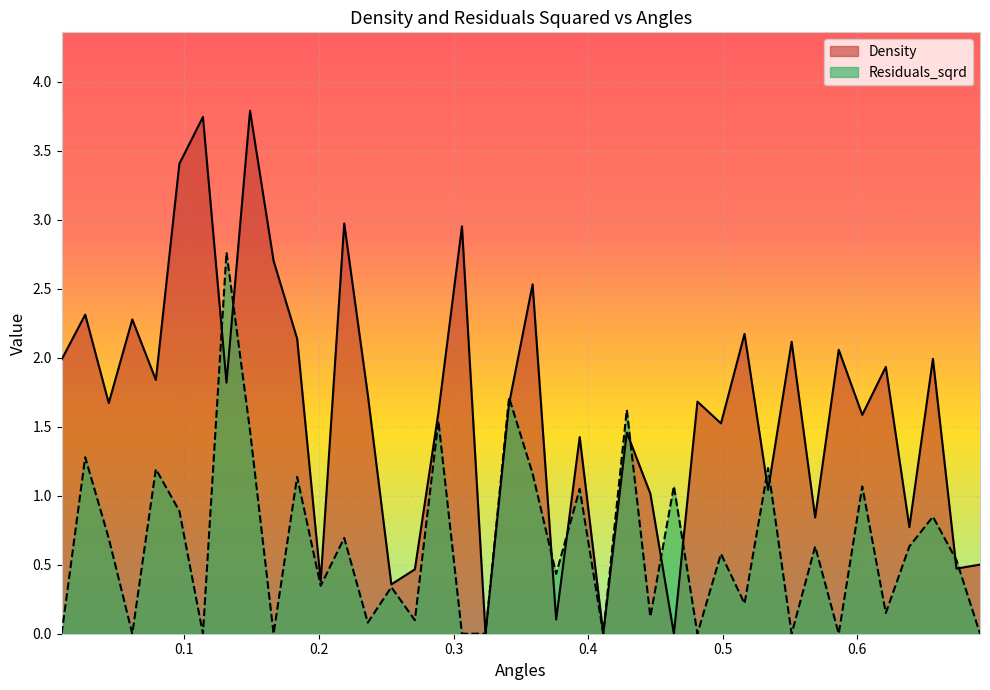

Is the value of Density at 0.5863139492772037 greater than the value of Residuals_sqrd at 0.07875859020141542?

Yes